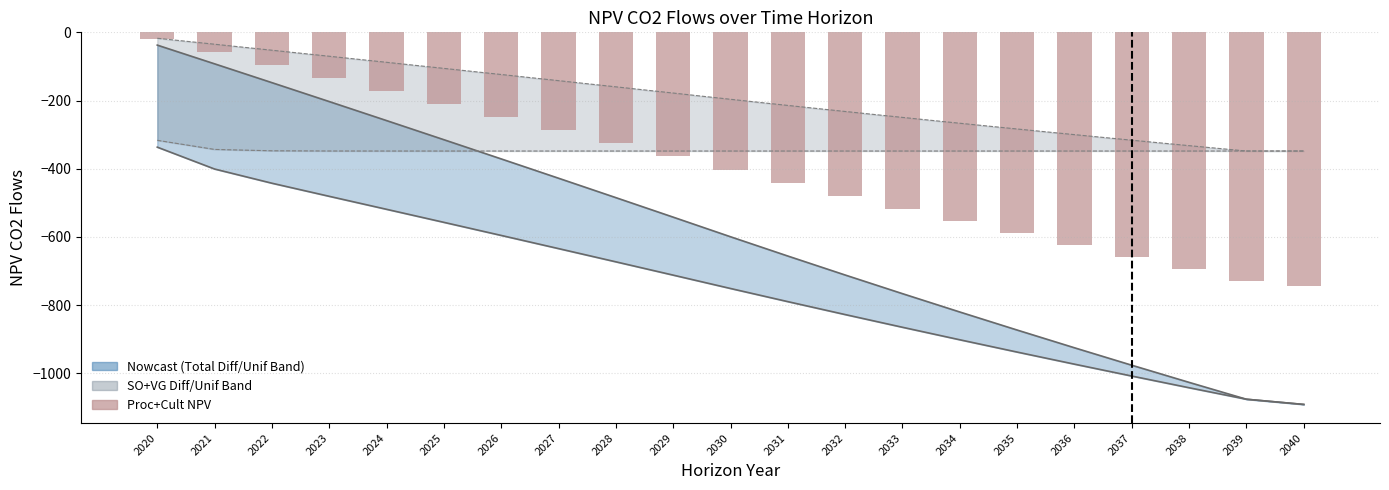

Which label corresponds to the largest value in the chart?

2020